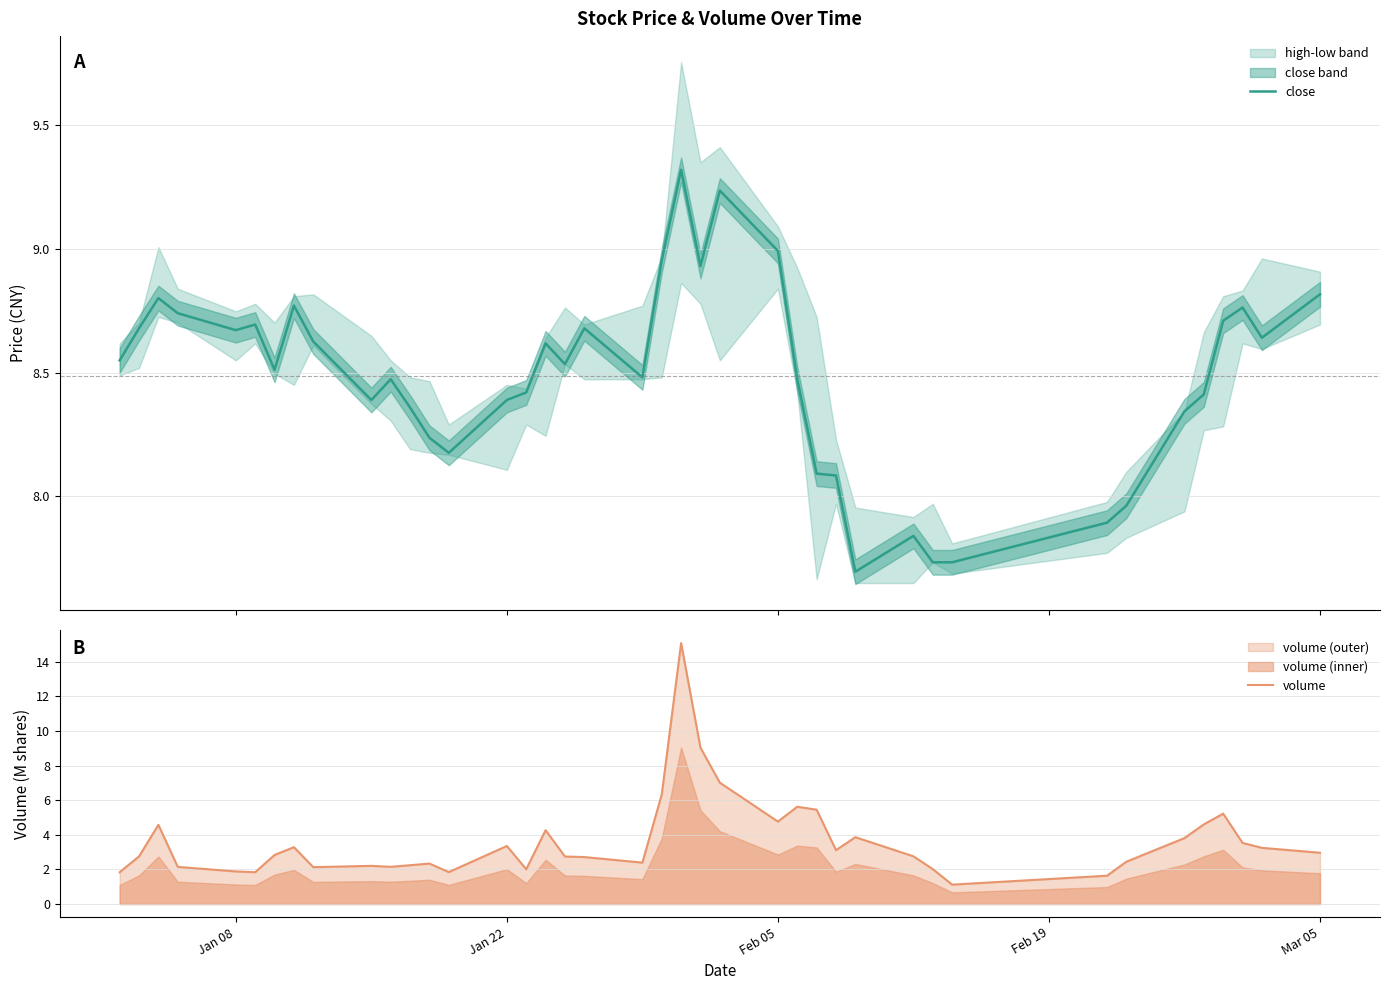

What is the minimum value for volume?

1.1